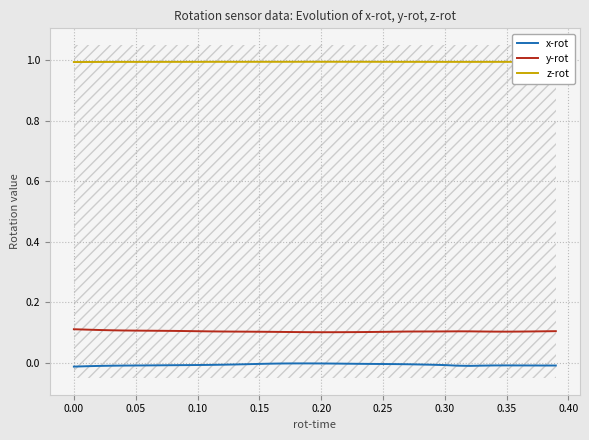

True or false: z-rot and x-rot intersect in this chart.

False